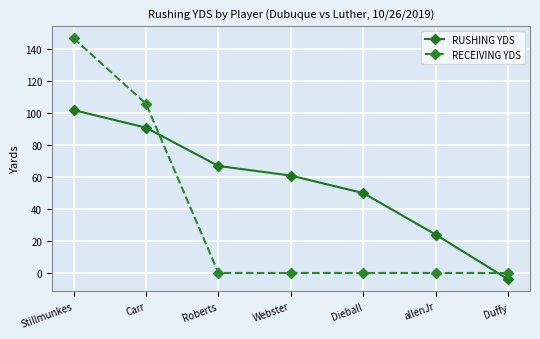

What is the average value of the RUSHING YDS series?

56